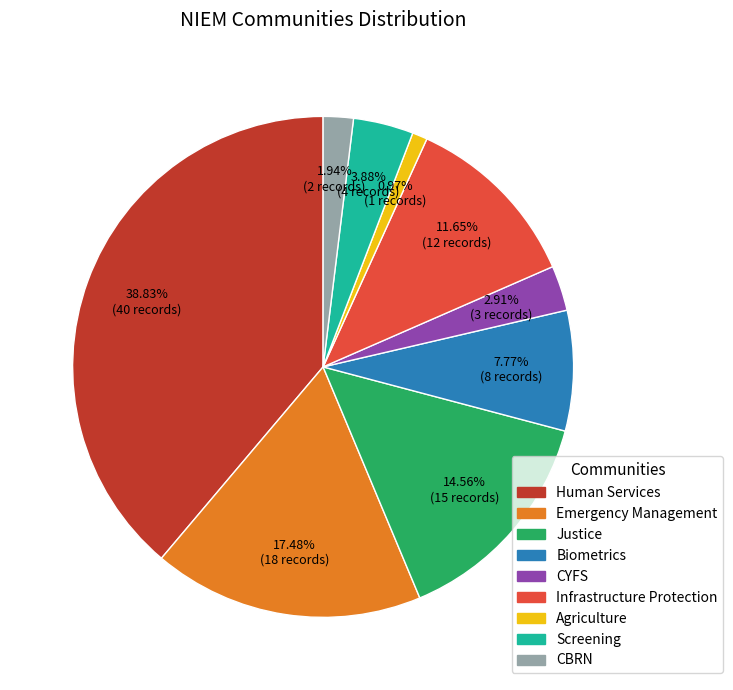

What percentage is the Infrastructure Protection slice, to the nearest percent?

12%